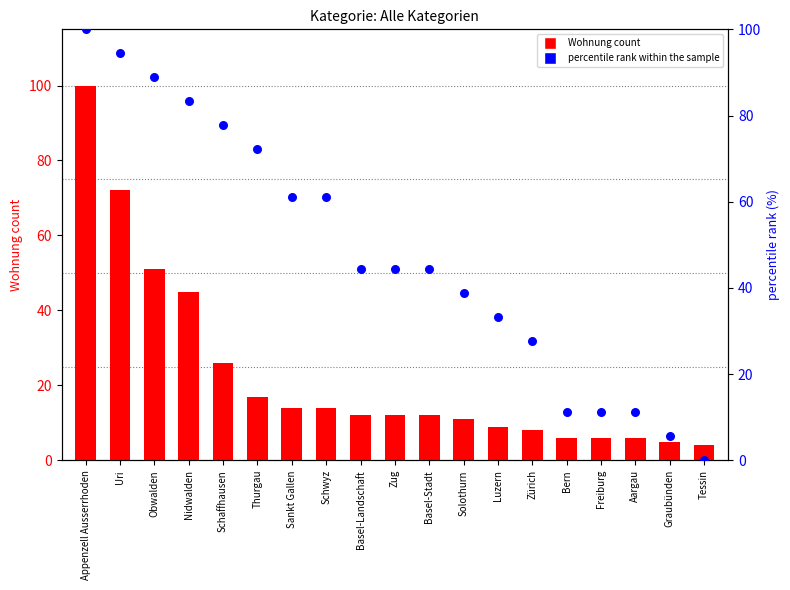

Is the value of percentile rank within the sample at Basel-Landschaft greater than the value of Wohnung count at Appenzell Ausserrhoden?

No